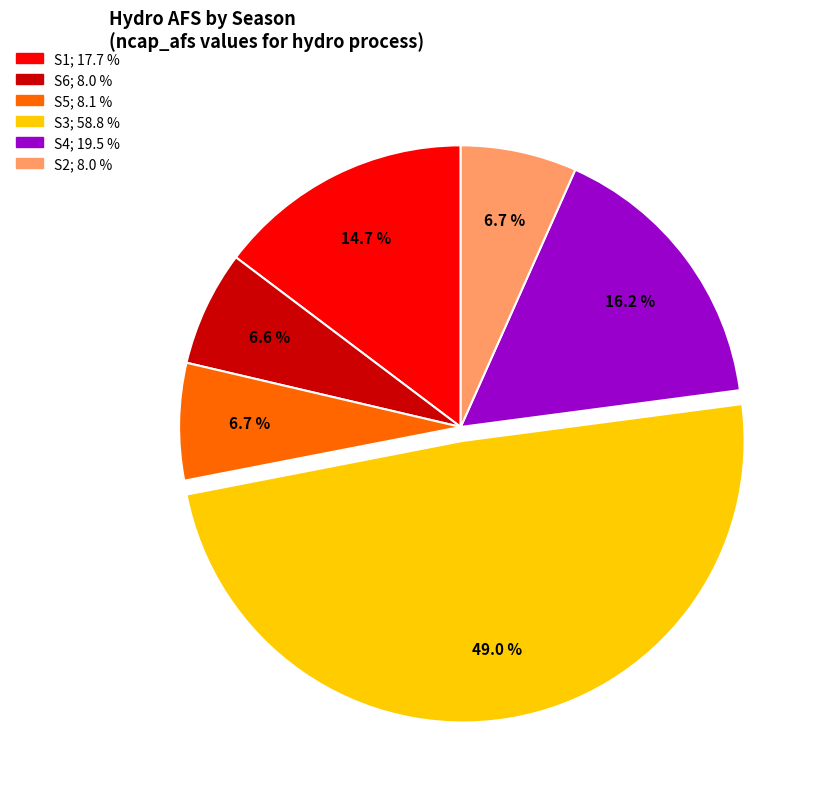

Which category has the biggest portion of the pie?

S3